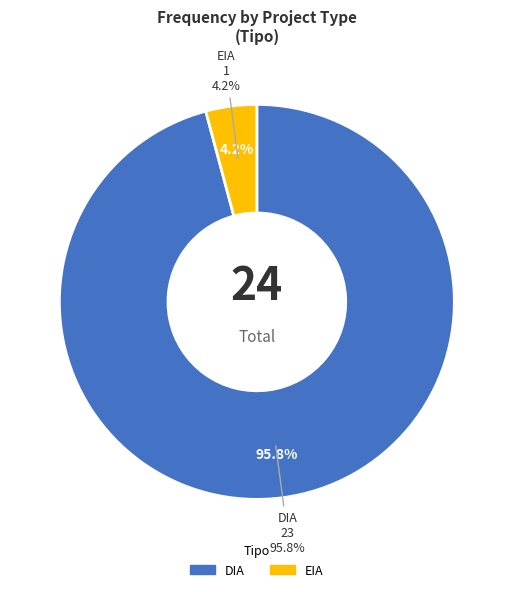

True or false: DIA accounts for 96% of the total.

True